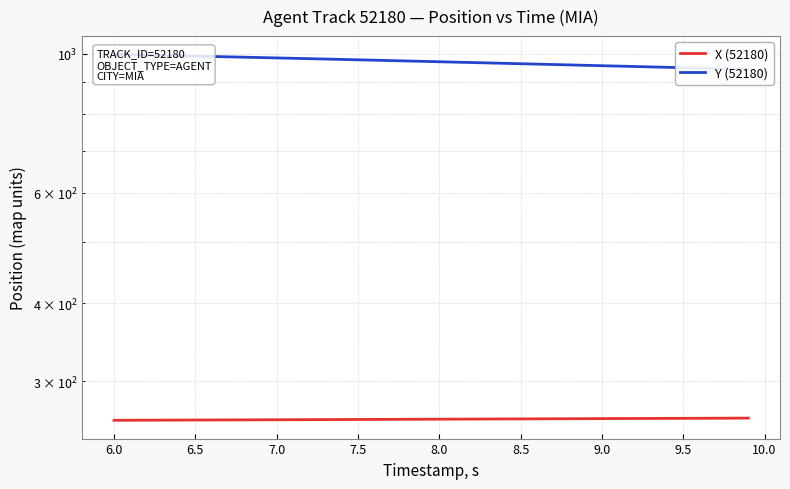

What is the lowest value of the X (52180) series?

259.9